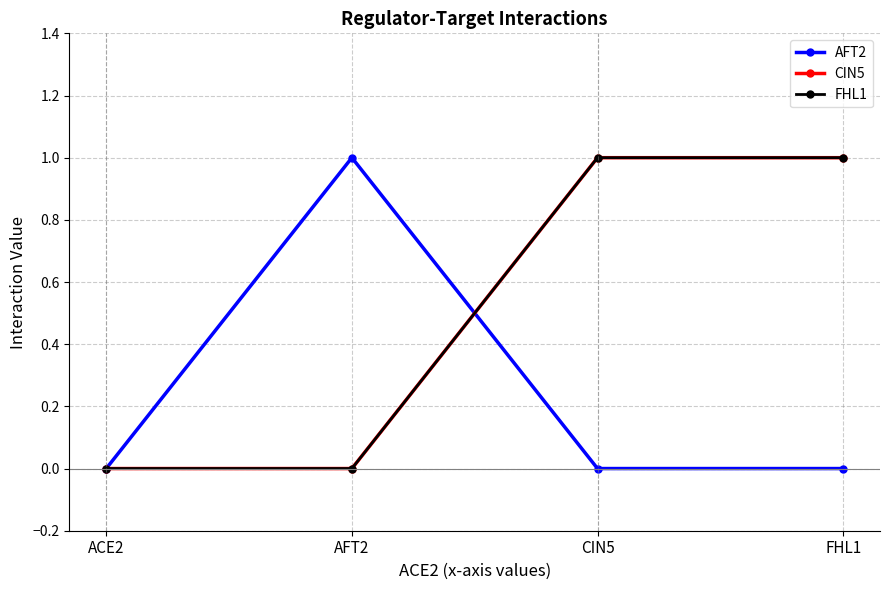

What is the difference between the second highest and second lowest values in the CIN5 series?

1